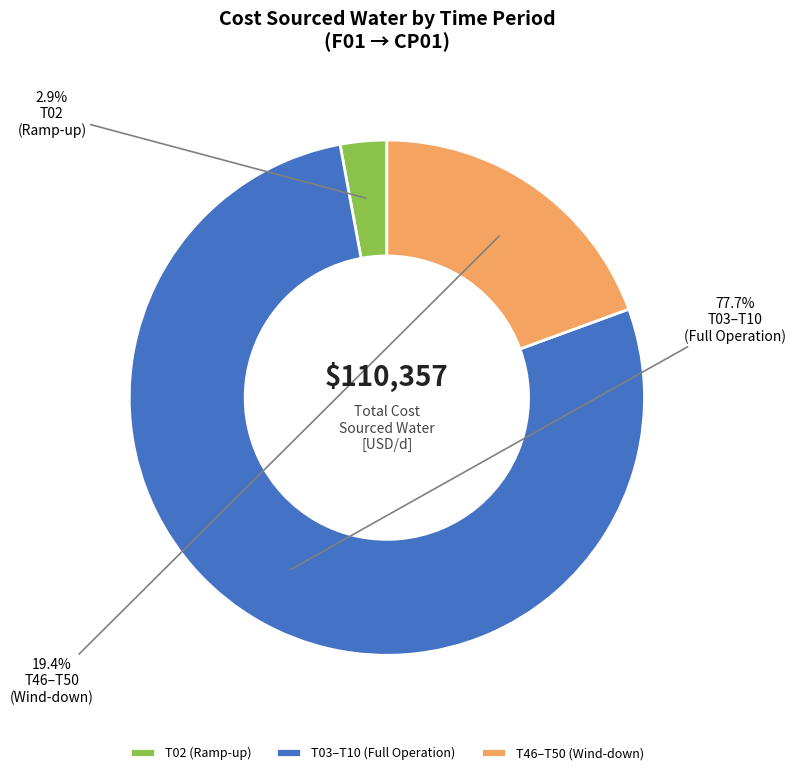

Do T02 (Ramp-up) and T03–T10 (Full Operation) together represent more than half of the pie?

Yes